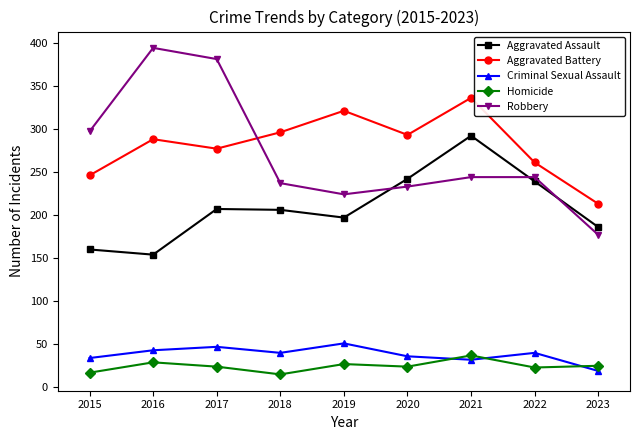

How many interior local peaks does the Criminal Sexual Assault series have?

3